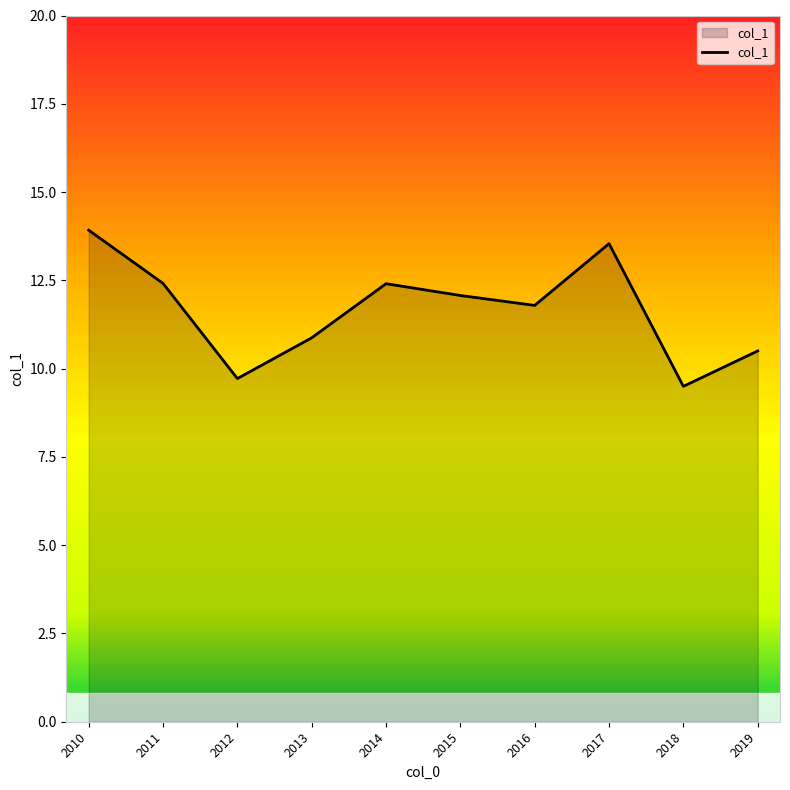

What is the minimum value shown in the chart?

9.5